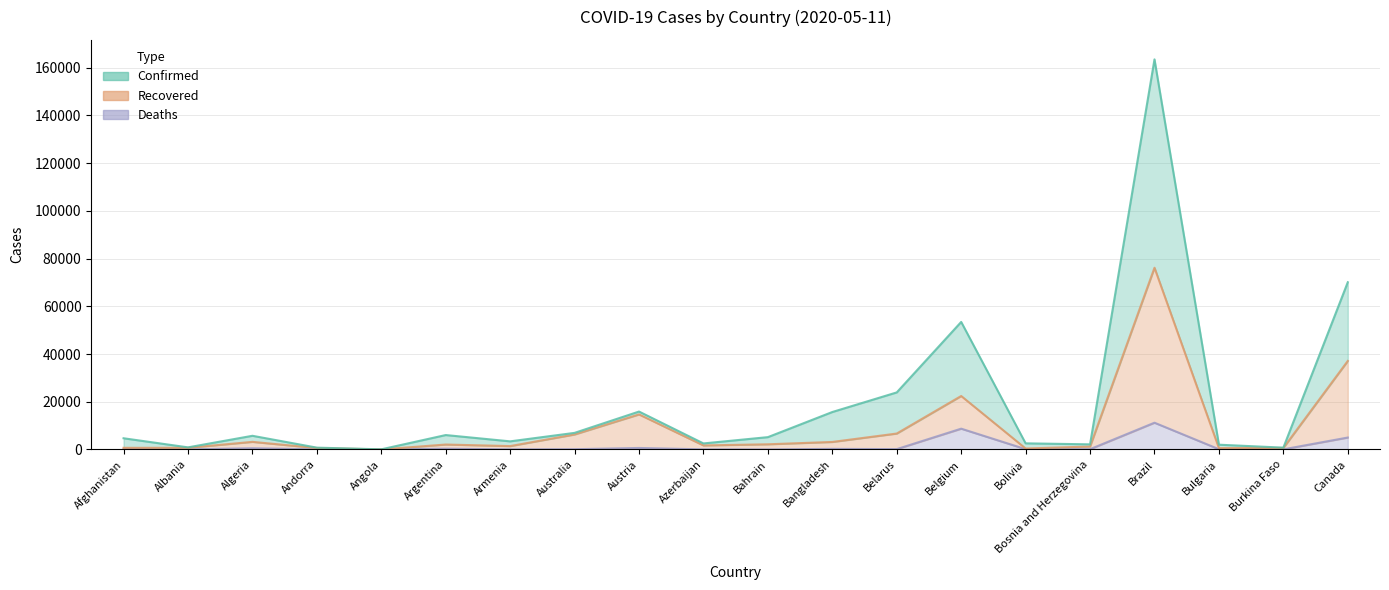

Which category has the lowest value across all series?

Angola